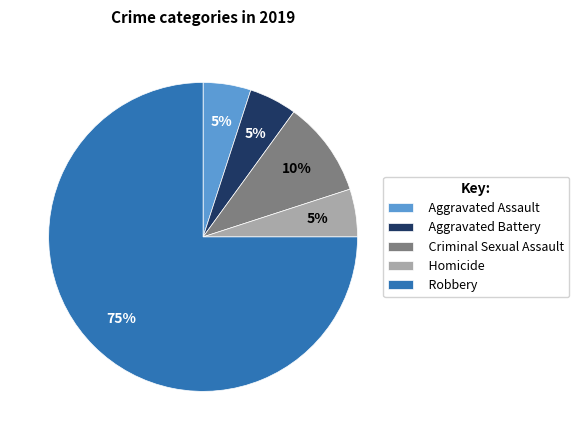

How many segments does this pie chart have?

5